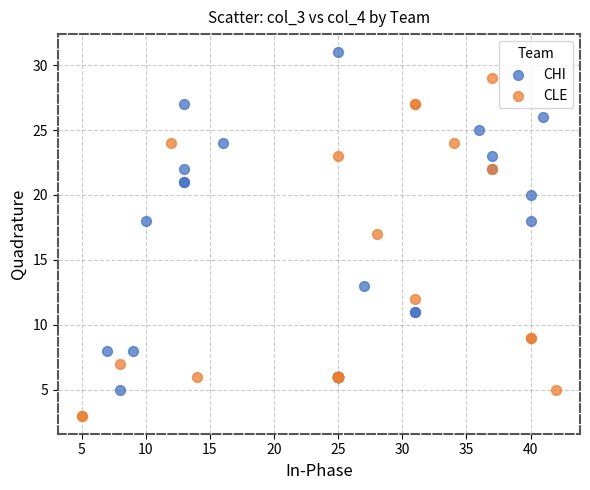

Which series reaches the minimum Y coordinate?

CLE